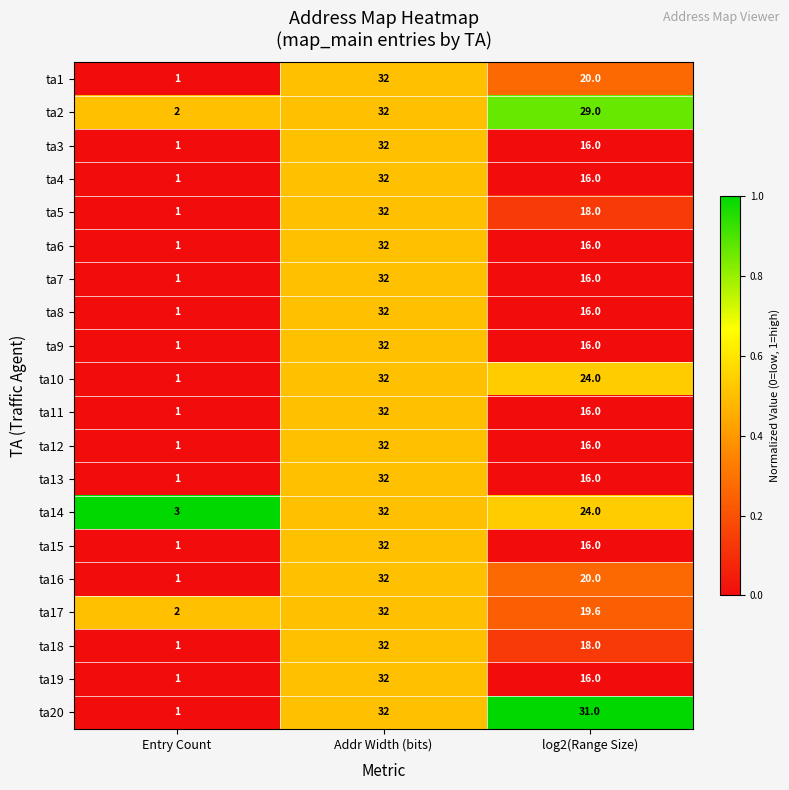

The ta9 series shows 32.0 at Addr Width (bits). True or false?

True